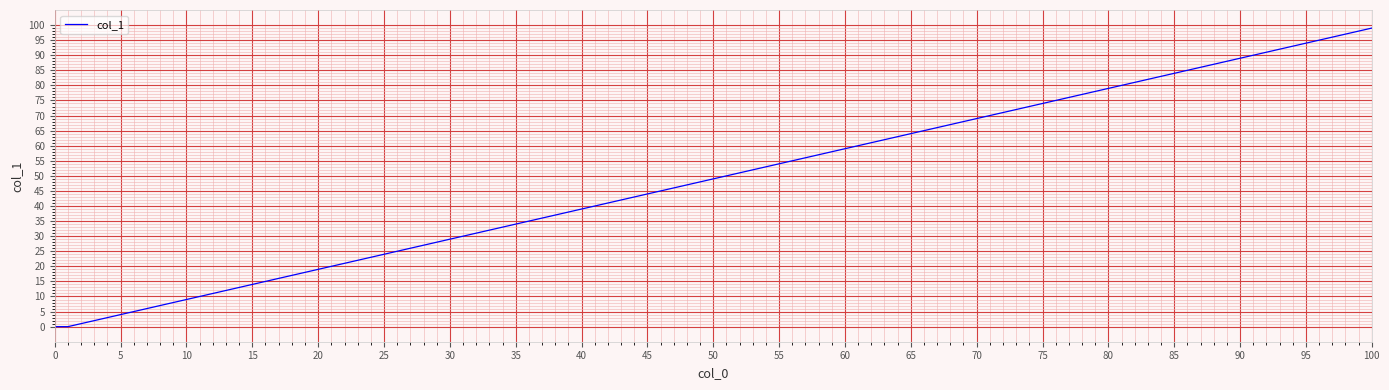

What is the greatest value displayed?

99